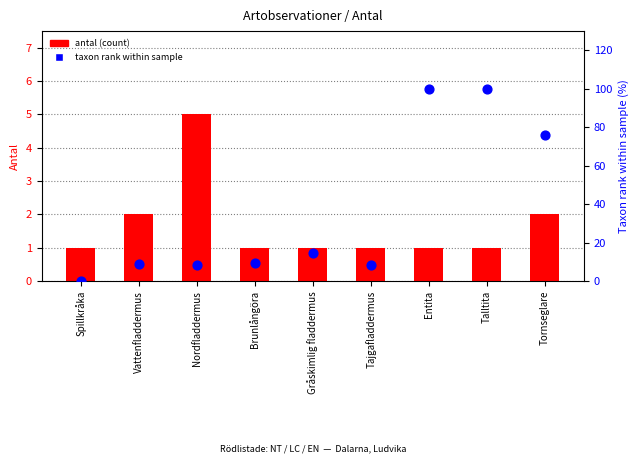

At which category is the sum across all series the highest?

Talltita